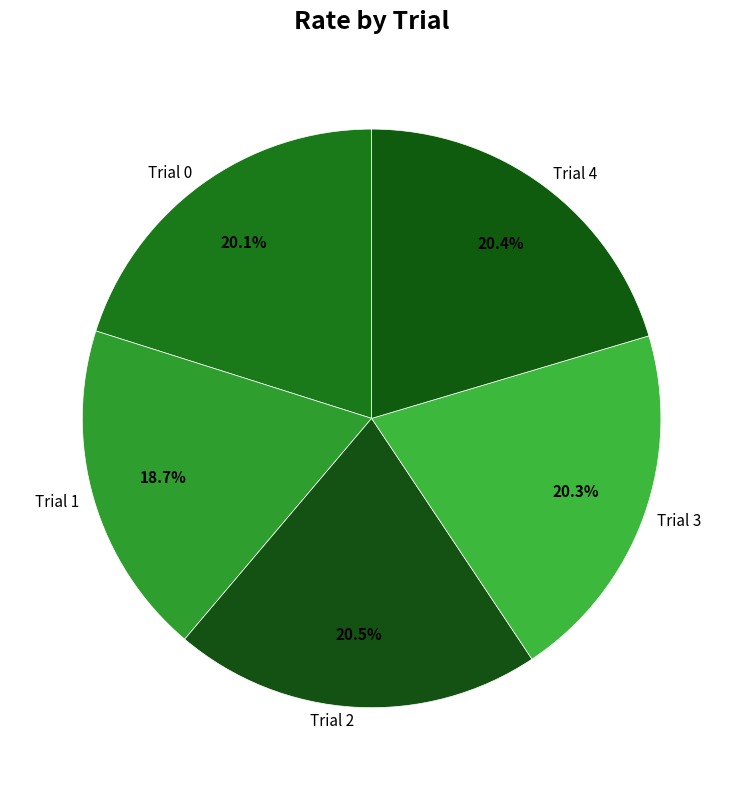

True or false: Trial 0 accounts for 20% of the total.

True